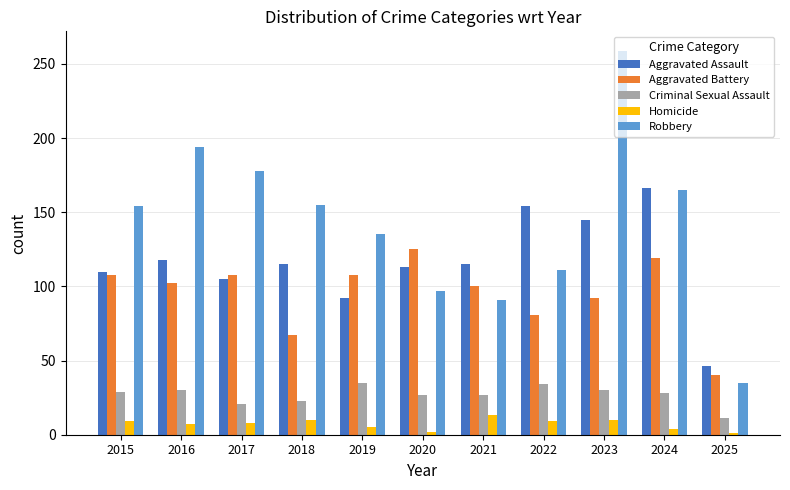

Rank the series at 2021 from lowest to highest value.

Homicide, Criminal Sexual Assault, Robbery, Aggravated Battery, Aggravated Assault